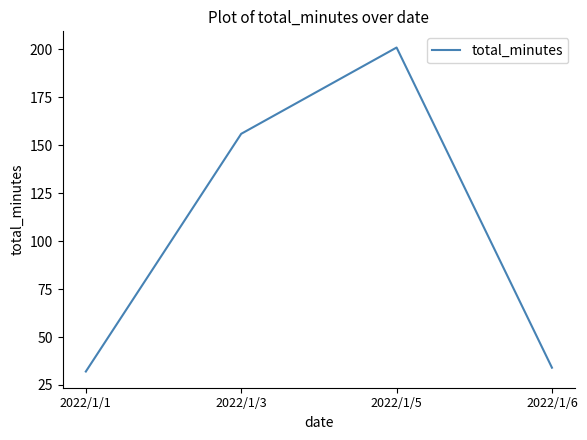

Reading left to right, list all the values displayed in this chart.

32	156	201	34